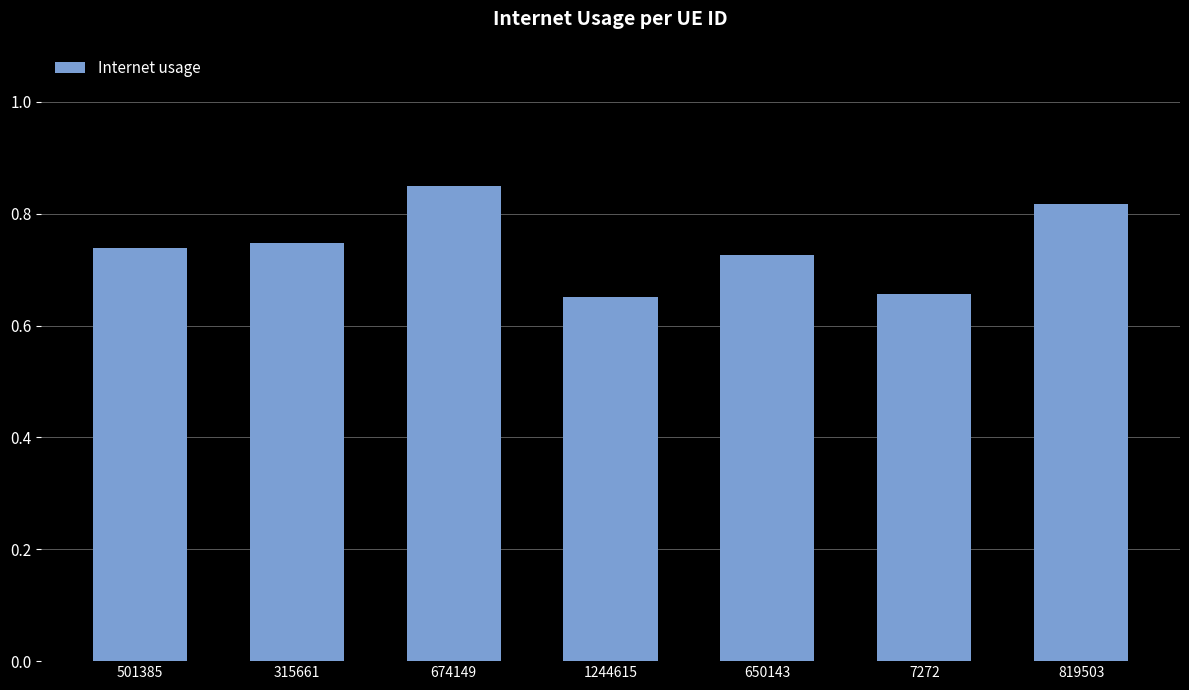

What position from the left is 1244615?

4